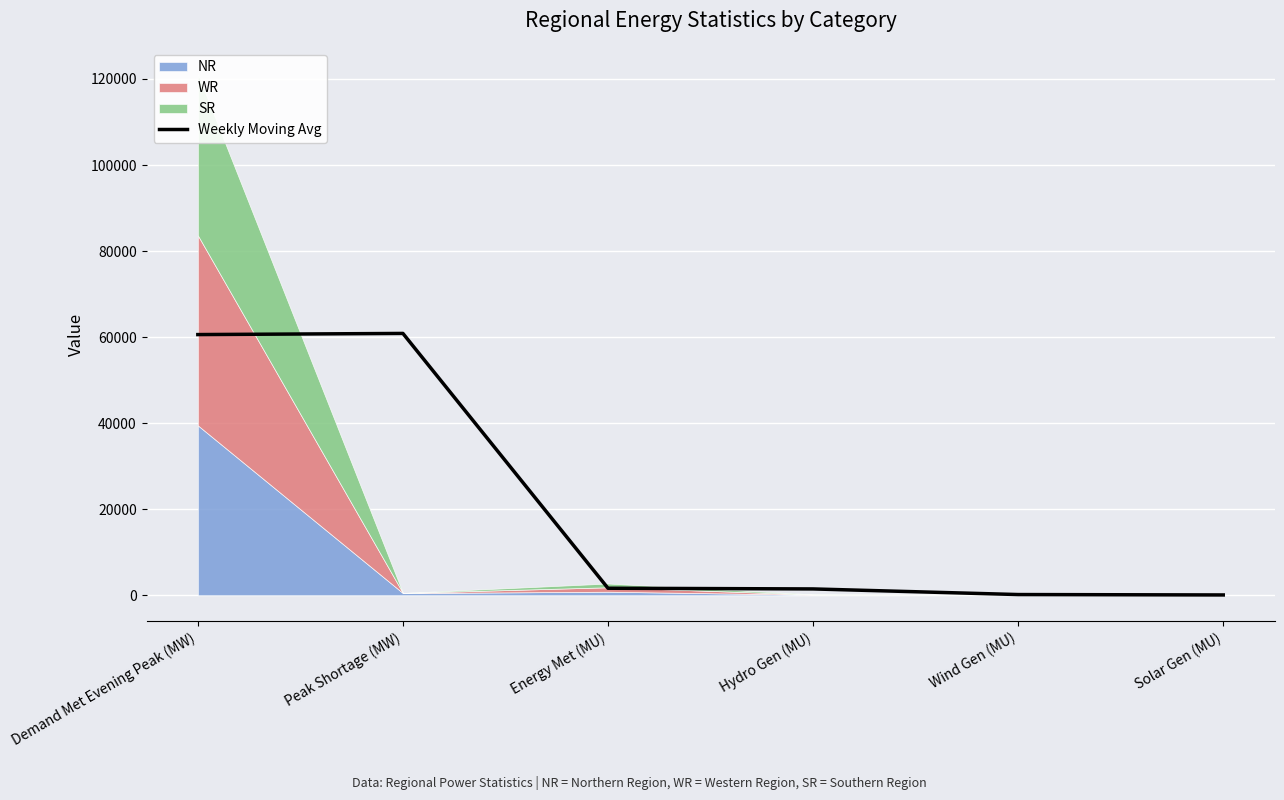

Where does the data first go above 1628?

Demand Met Evening Peak (MW)